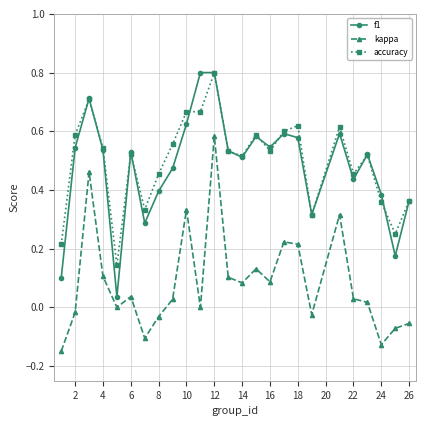

What is the maximum value shown in the chart?

0.8